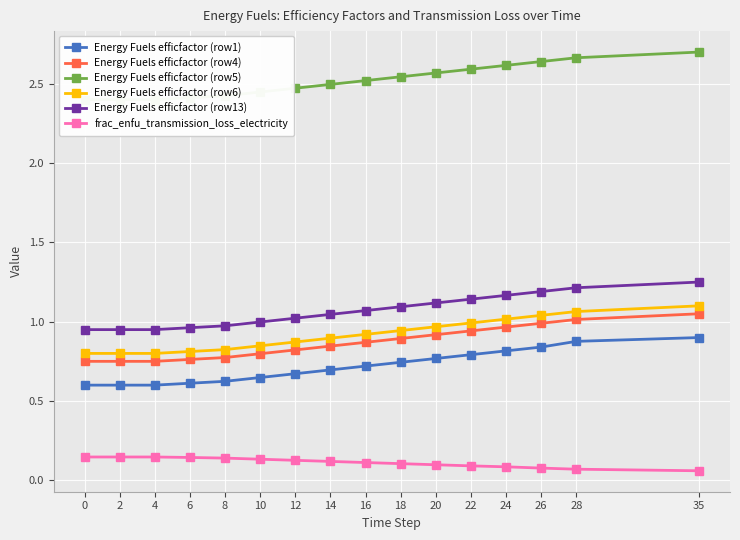

True or false: Energy Fuels efficfactor (row4) and Energy Fuels efficfactor (row1) cross at least once.

False